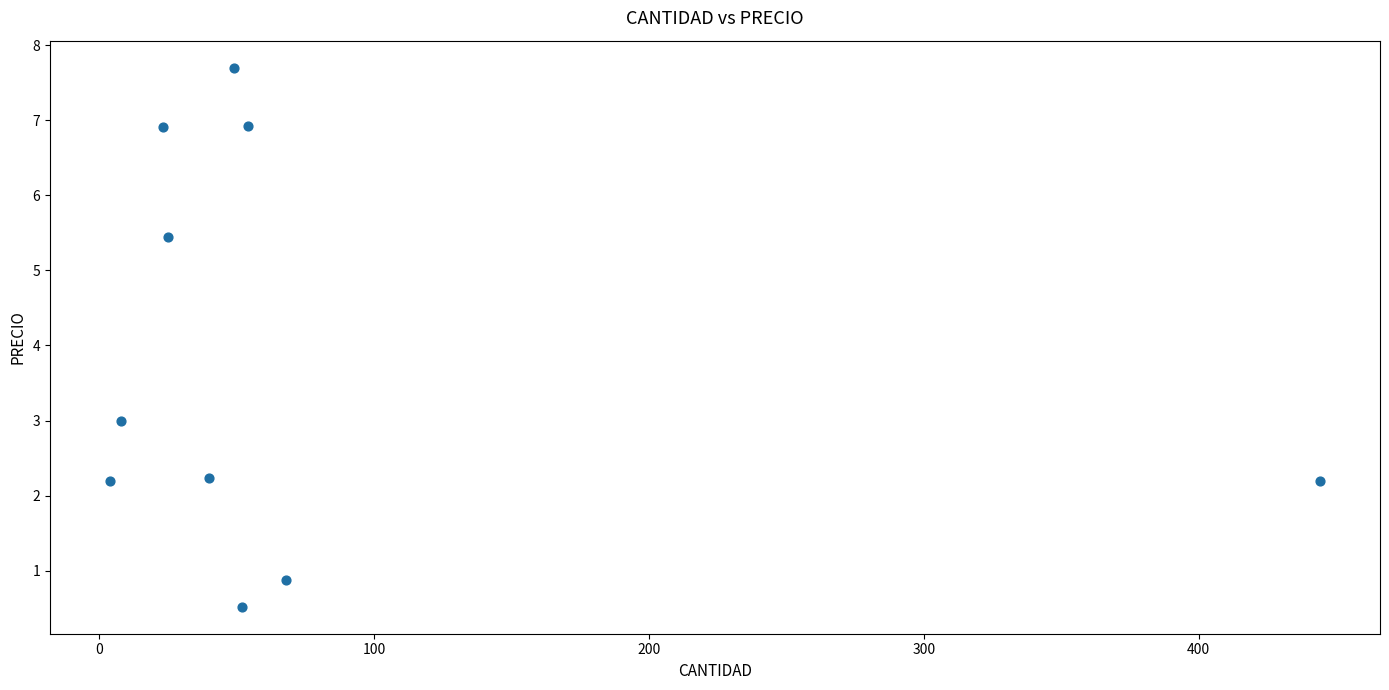

What Y value in the scatter plot is closest to 4?

3.0